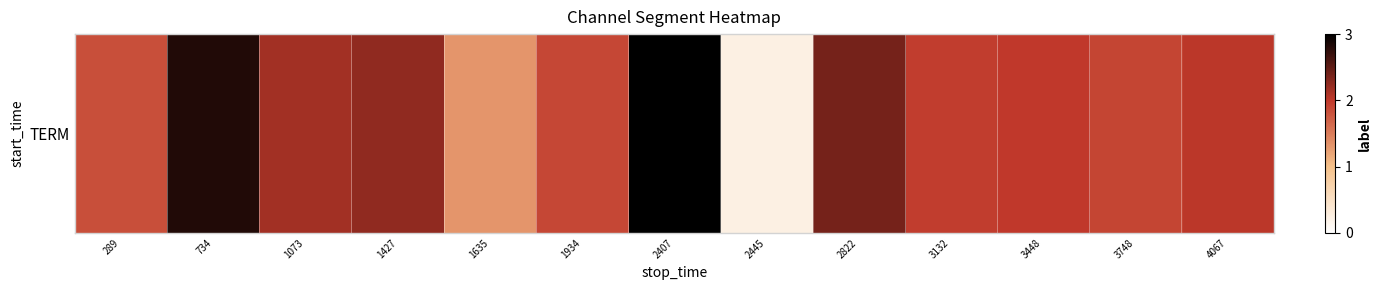

What is the smallest value displayed?

0.2